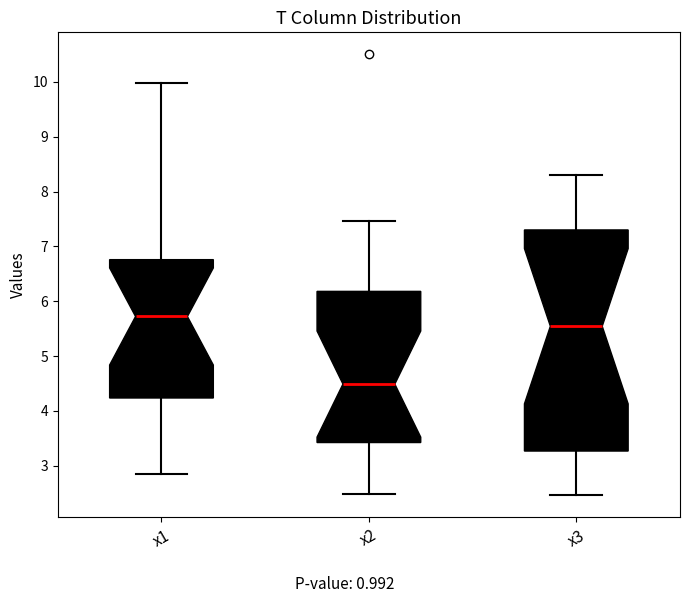

Reading left to right, transcribe this box plot: for each box, give where its median line is, the range the box spans, and where its two whiskers end, as read against the y-axis. The values are not printed on the chart, so give them approximately, as read against the axis.

x1: median 5.7, box 4.2 to 6.8, whiskers 2.9 to 10.0
x2: median 4.5, box 3.4 to 6.2, whiskers 2.5 to 7.5
x3: median 5.5, box 3.3 to 7.3, whiskers 2.5 to 8.3